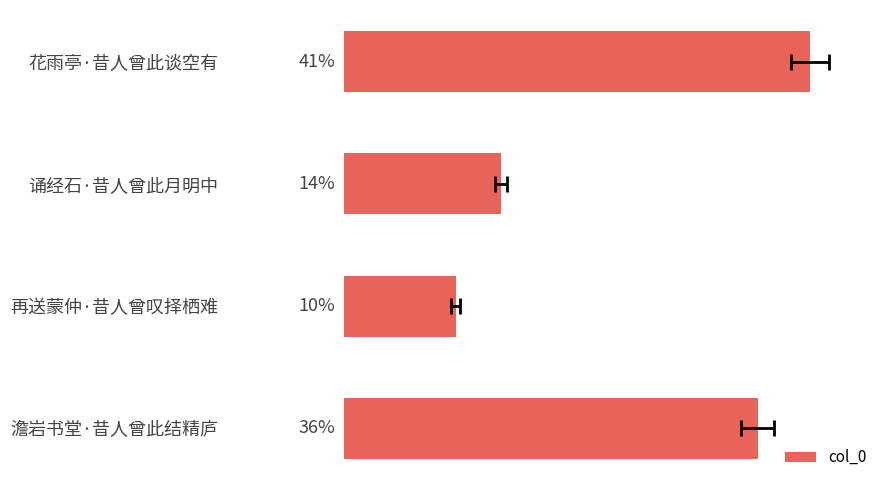

Count the values in the range 127078 to 377481.

3